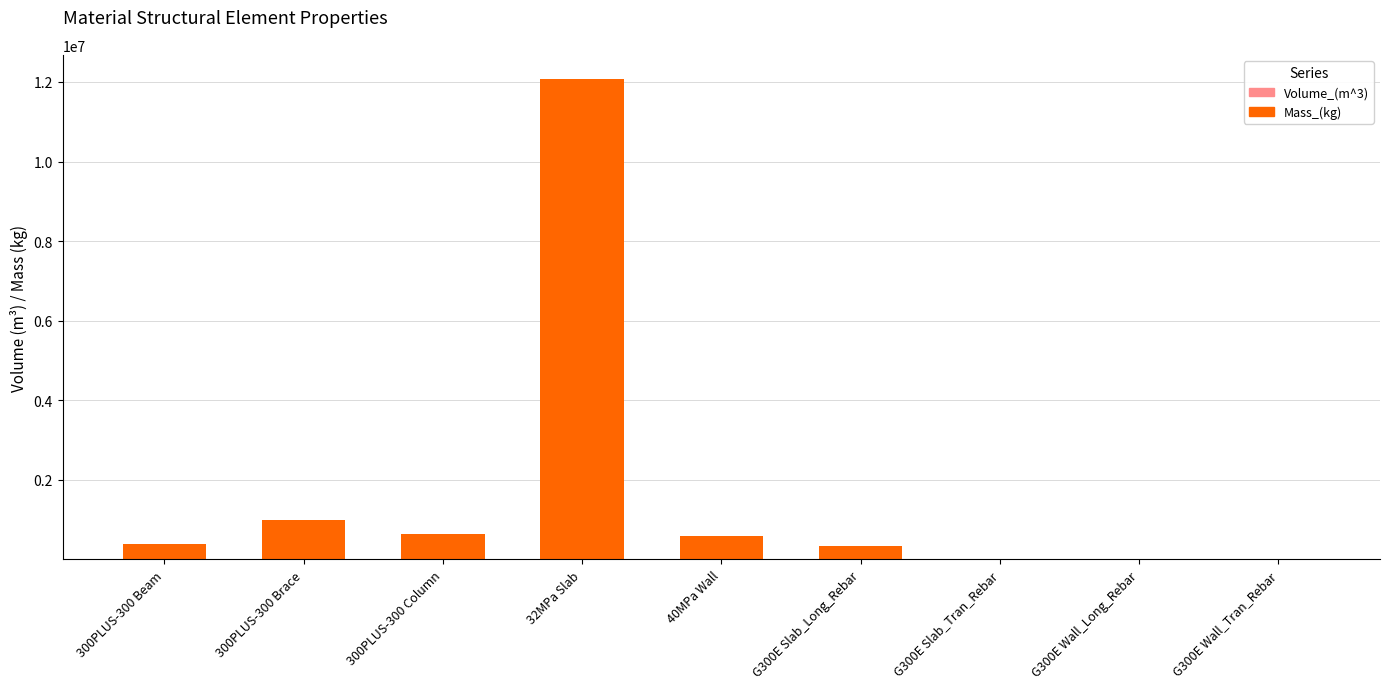

At which category is the sum across all series the highest?

32MPa Slab